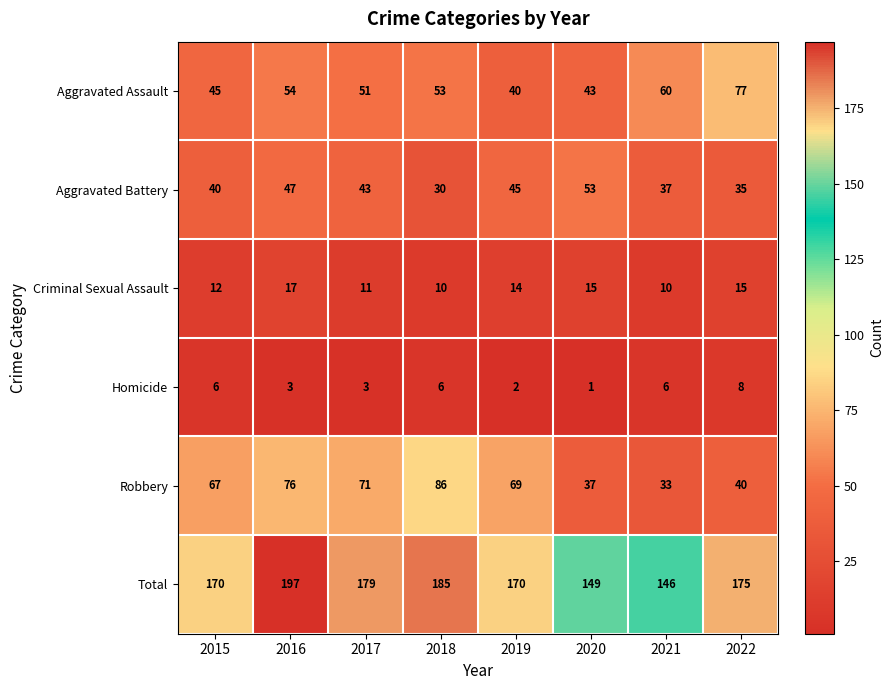

The Total series shows 175 at 2022. True or false?

True